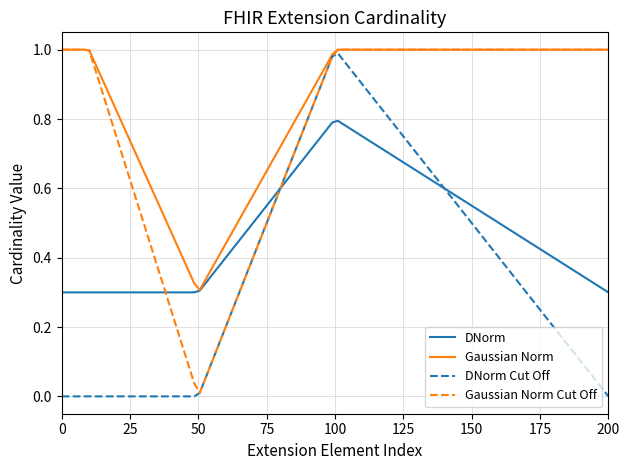

Which series has the largest total across all categories?

Gaussian Norm